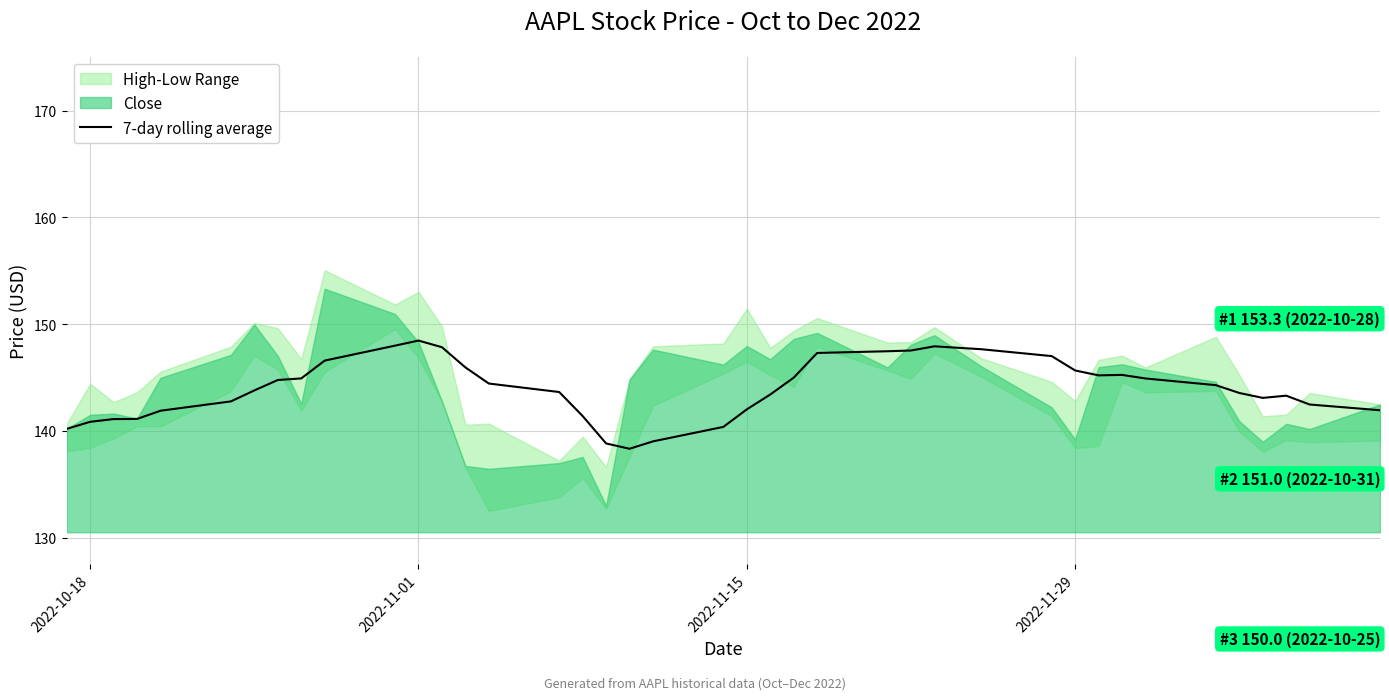

How many lines are shown in the chart?

1